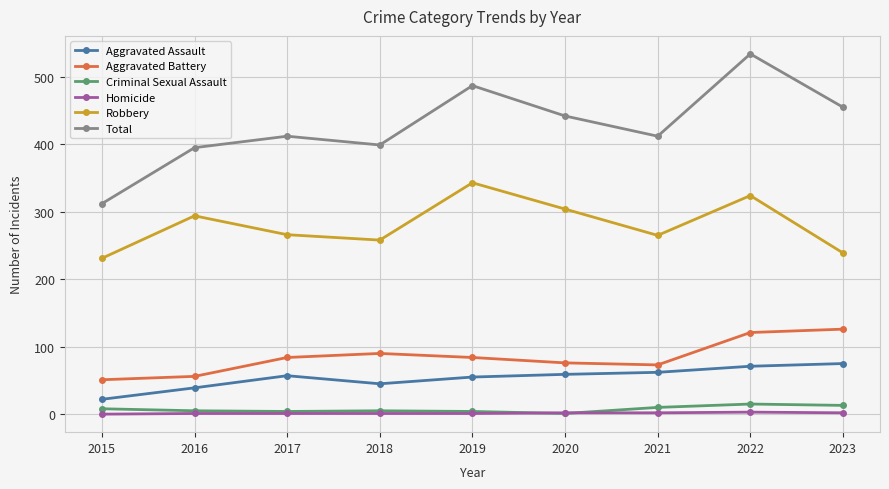

Which series changed the most between 2019 and 2021?

Robbery